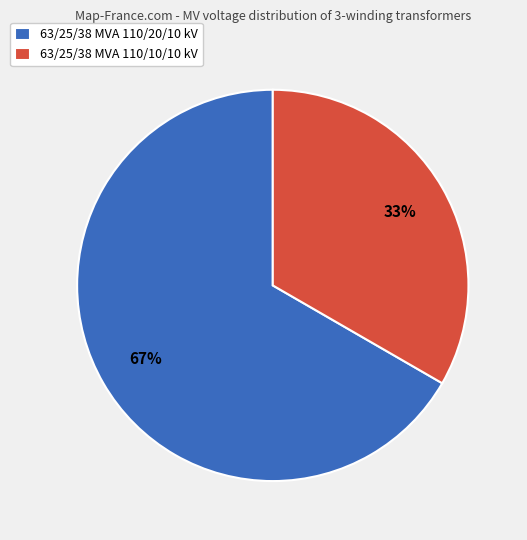

True or false: 63/25/38 MVA 110/20/10 kV accounts for 81% of the total.

False